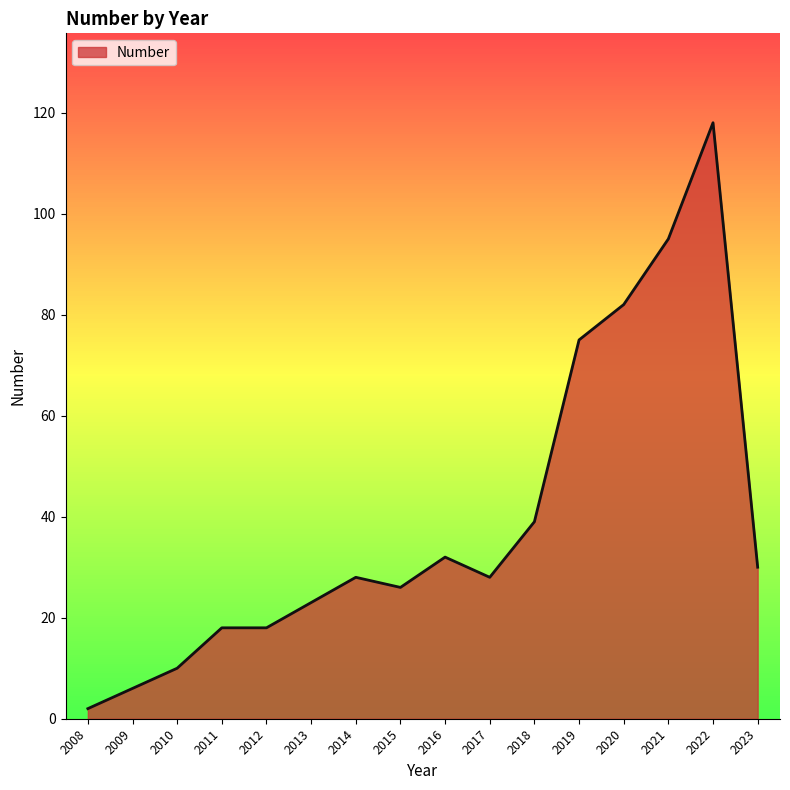

Which category has the highest value across all series?

2022